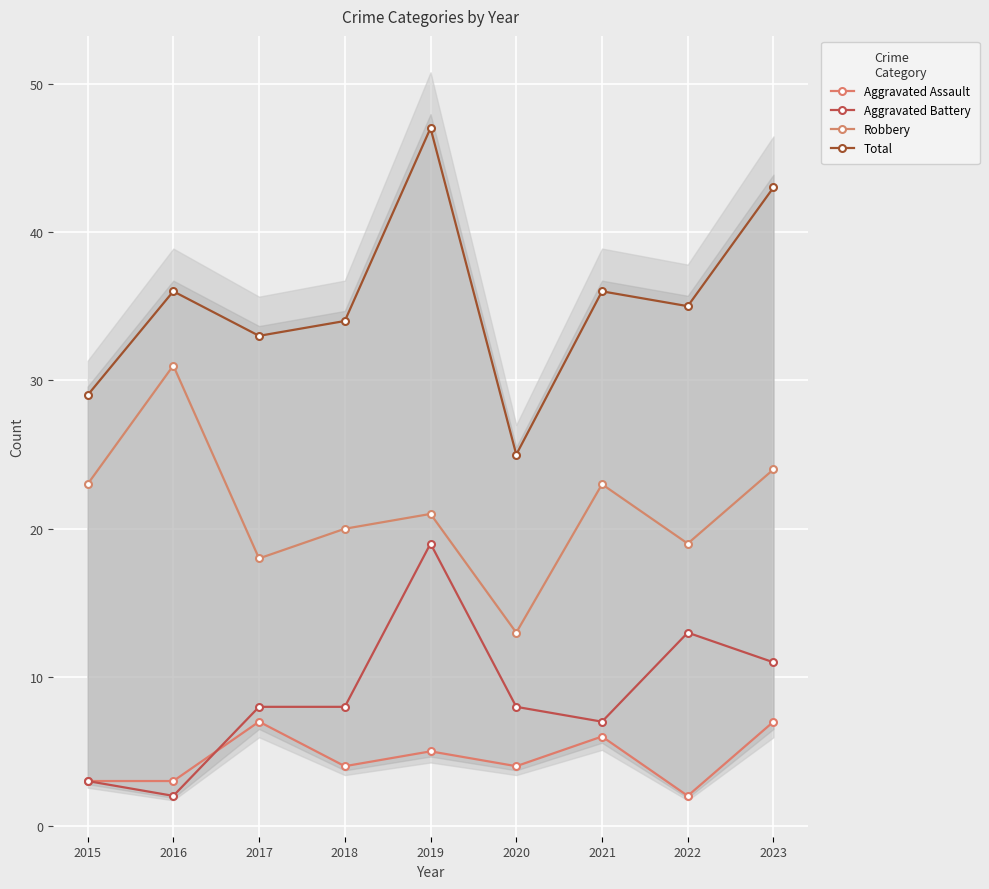

What is the sum of all Aggravated Assault values?

41